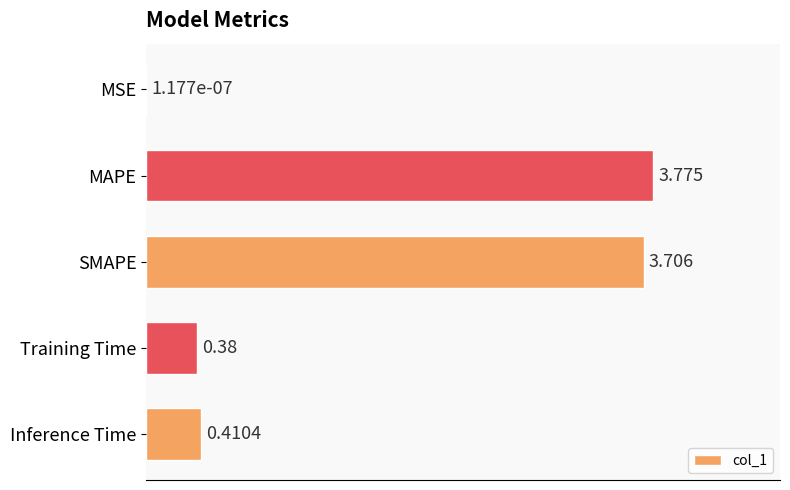

Between MSE and Training Time, which is larger?

Training Time